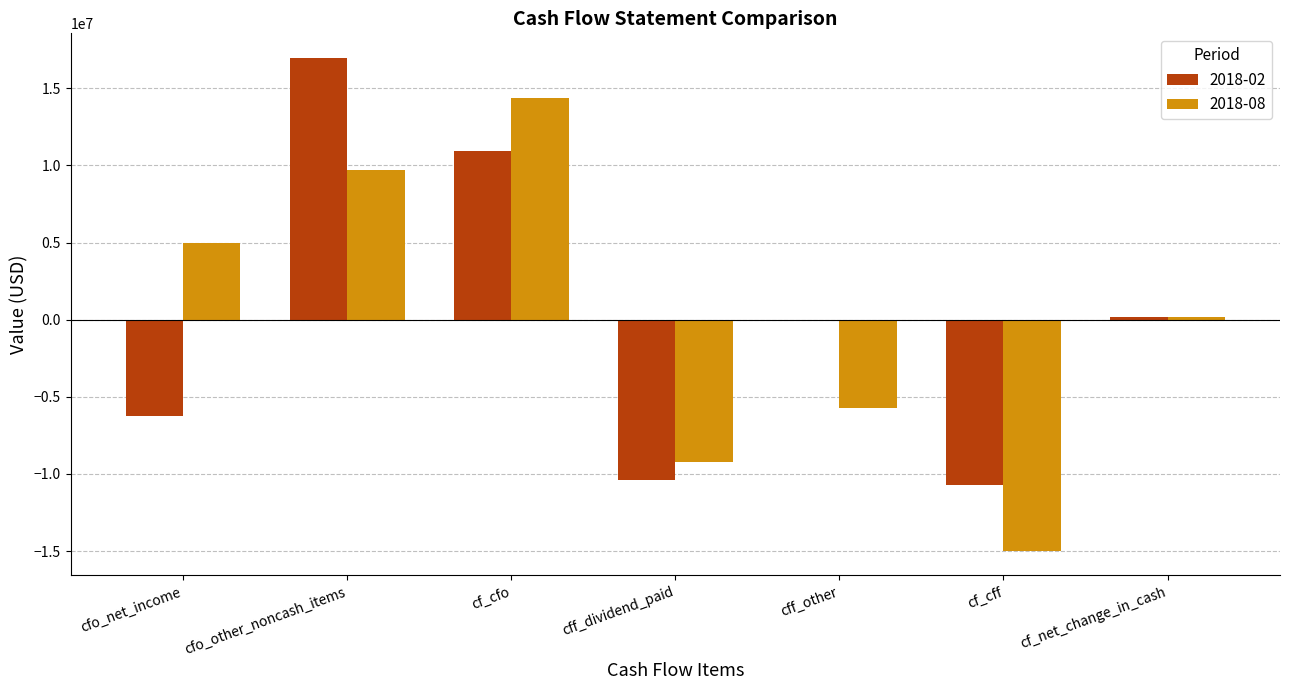

What is the sum of all 2018-02 values?

752000